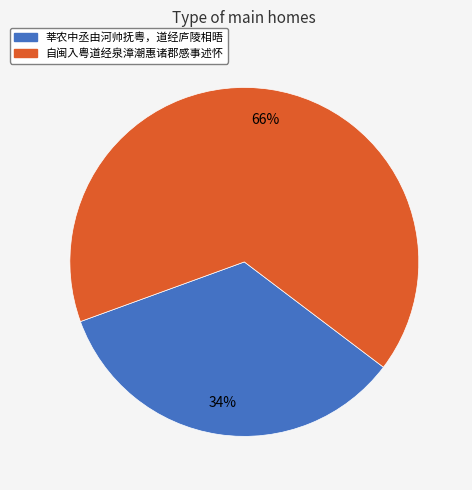

What is the ratio of the value at 莘农中丞由河帅抚粤，道经庐陵相晤 to the value at 自闽入粤道经泉漳潮惠诸郡感事述怀?

0.5